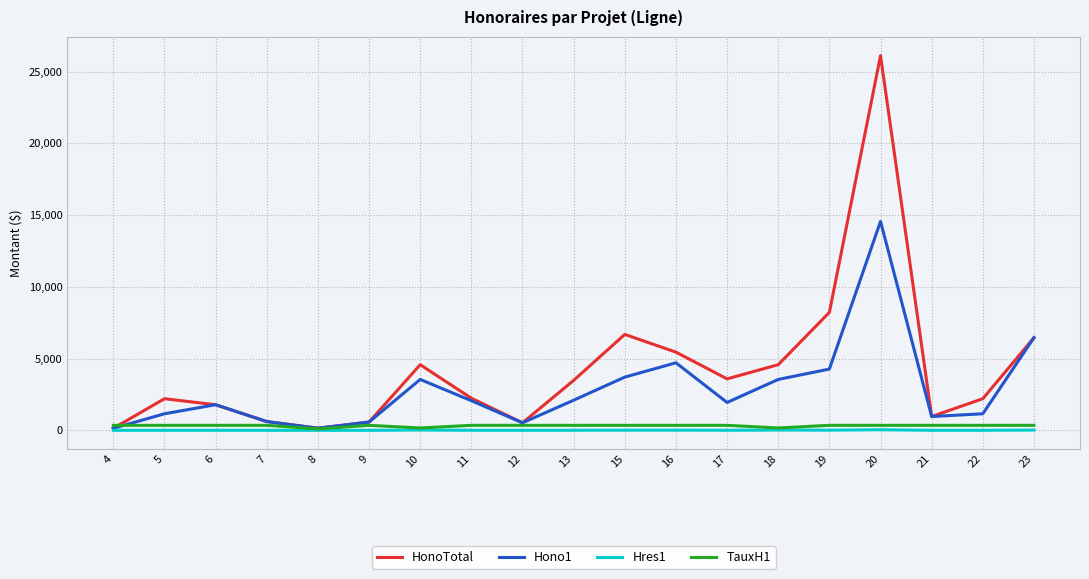

How many lines are shown in the chart?

4